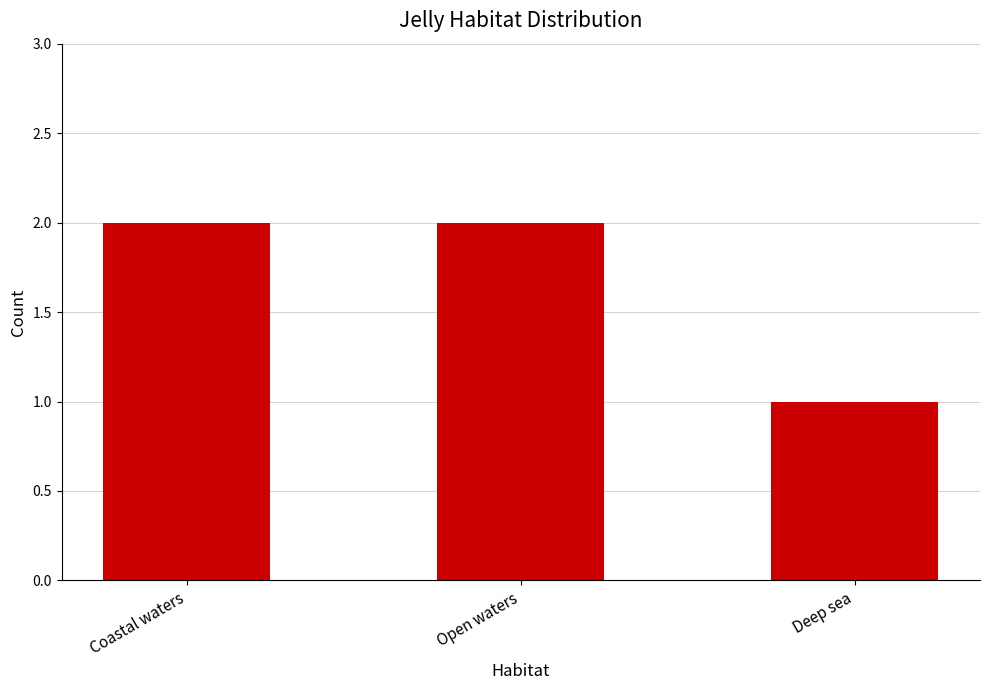

What is the label of the 2nd bar from the left?

Open waters